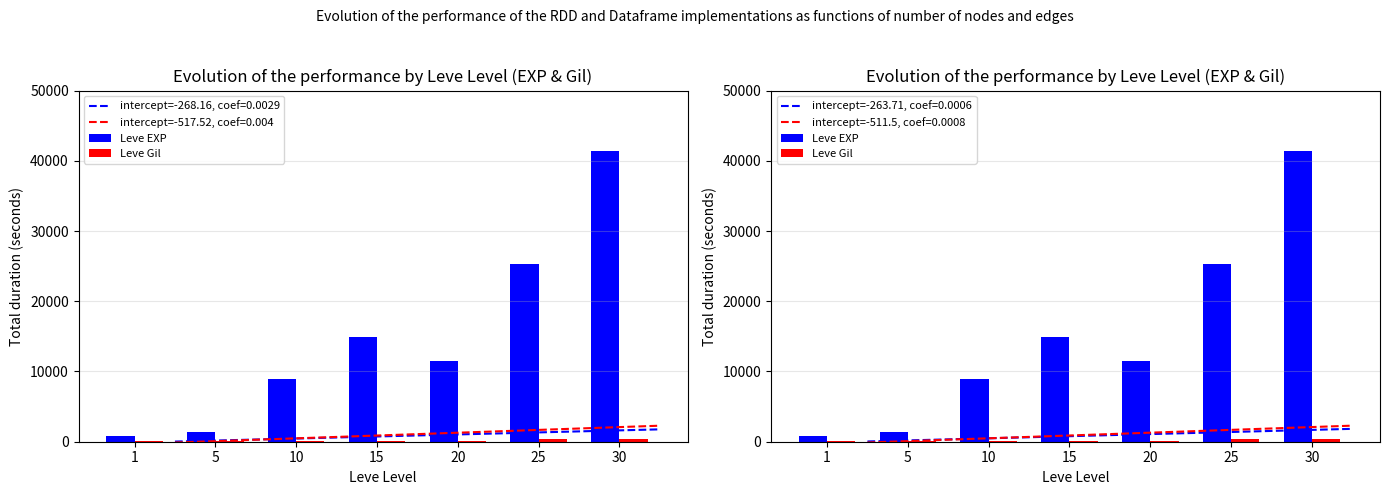

What is the difference between the maximum and minimum values in the Leve EXP series?

40610